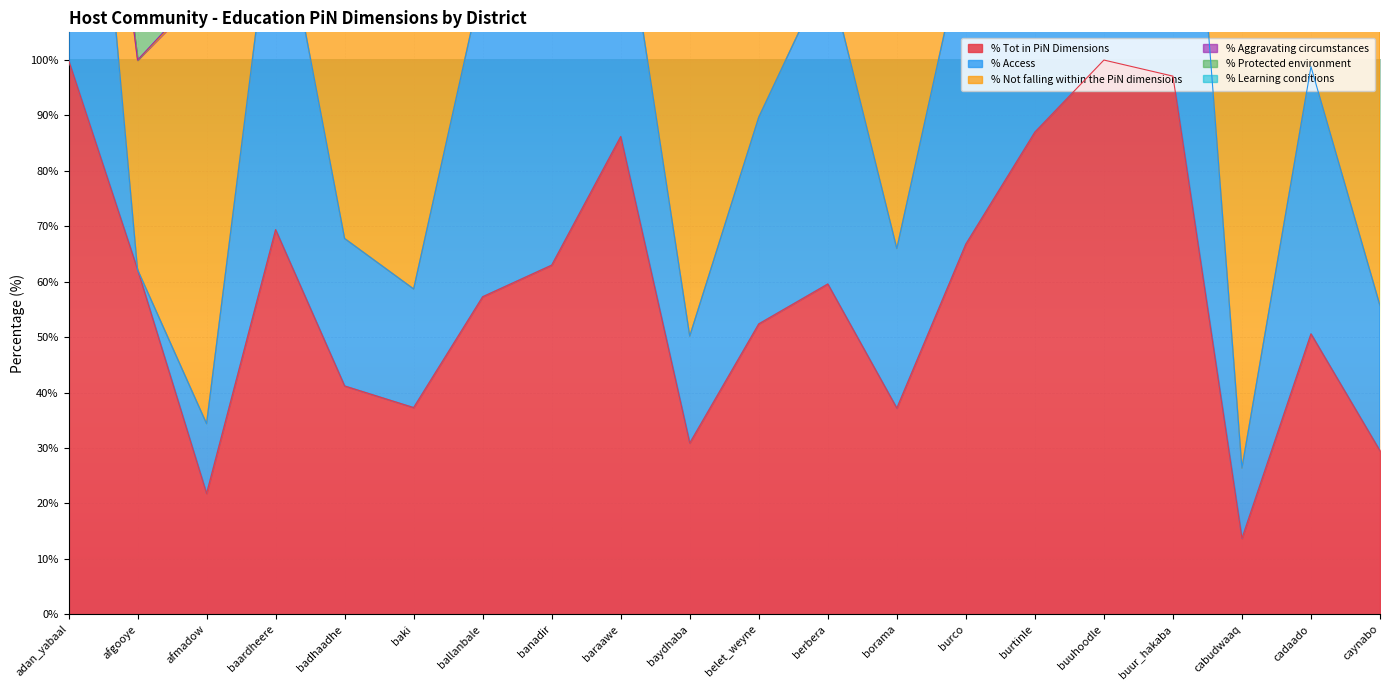

What is the label of the 1st point from the left?

adan_yabaal